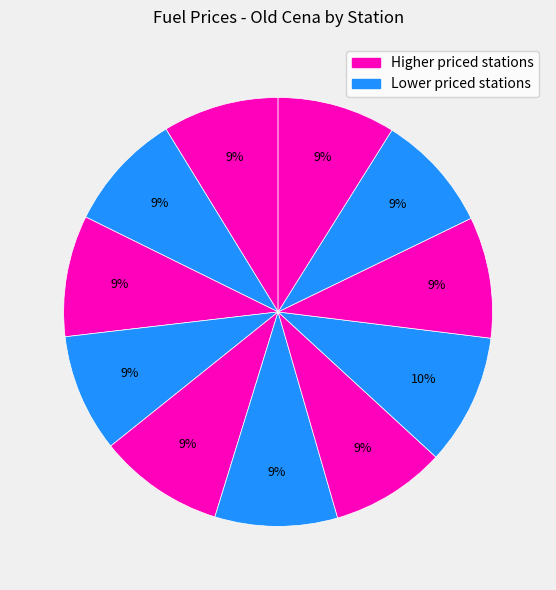

How many slices are in this pie chart?

11